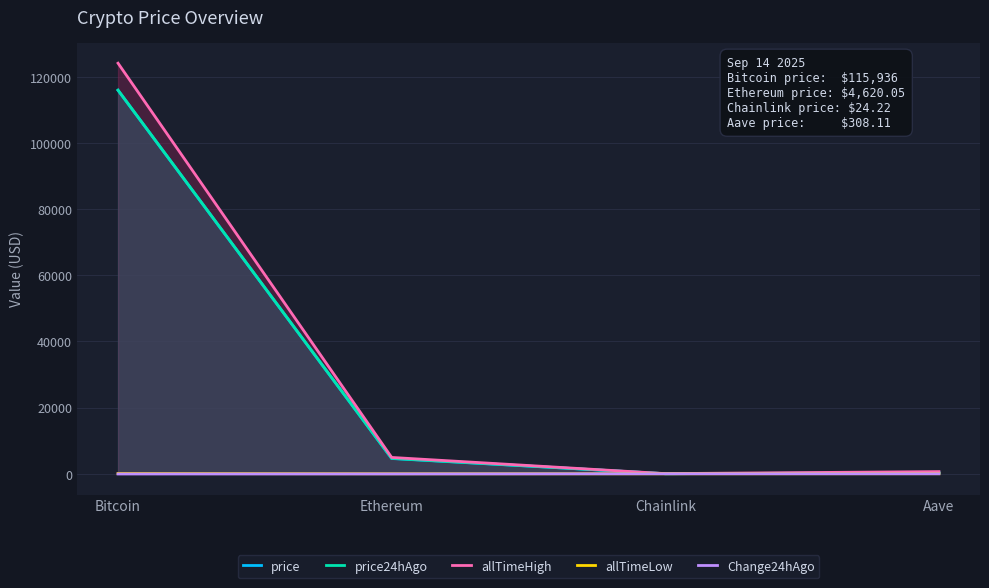

Where is Change24hAgo nearest to the value -30?

Ethereum